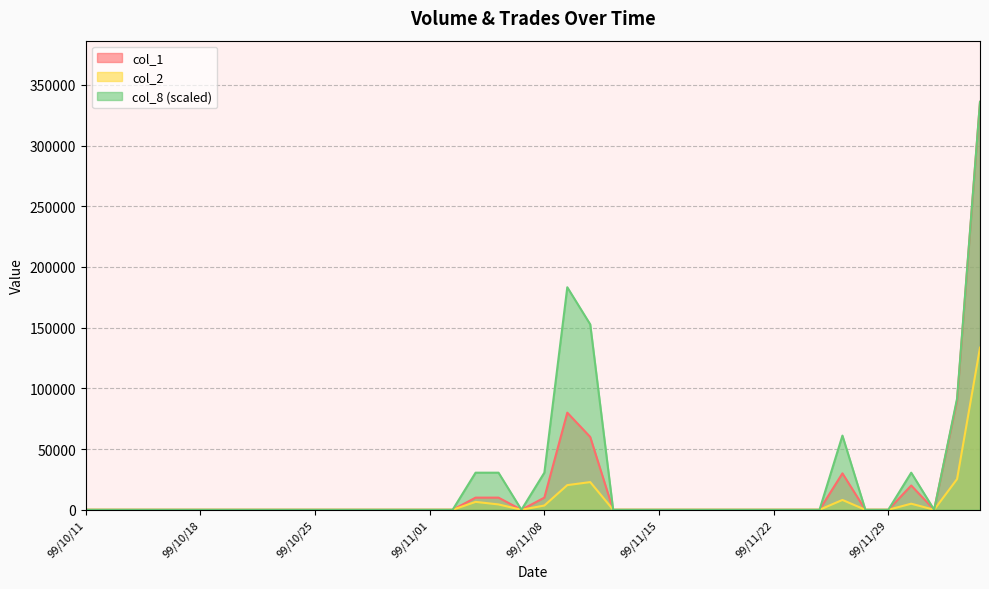

Where is the first local maximum for col_8?

99/11/09